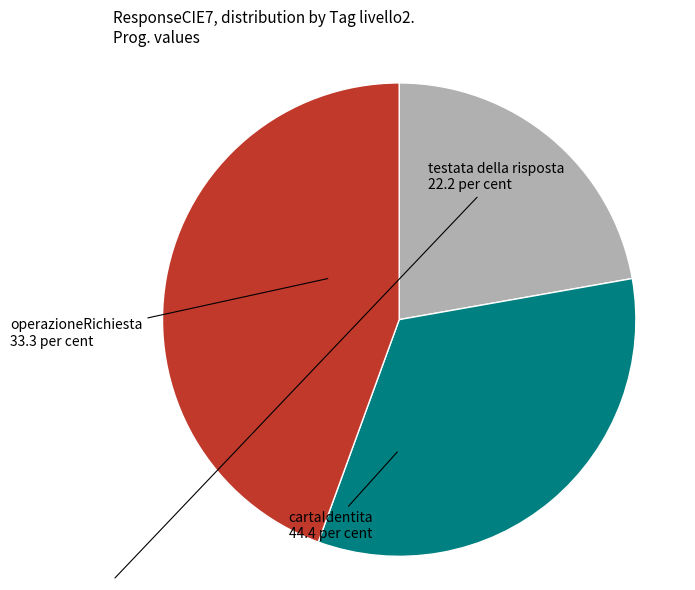

Does operazioneRichiesta account for over 50% of the chart?

No